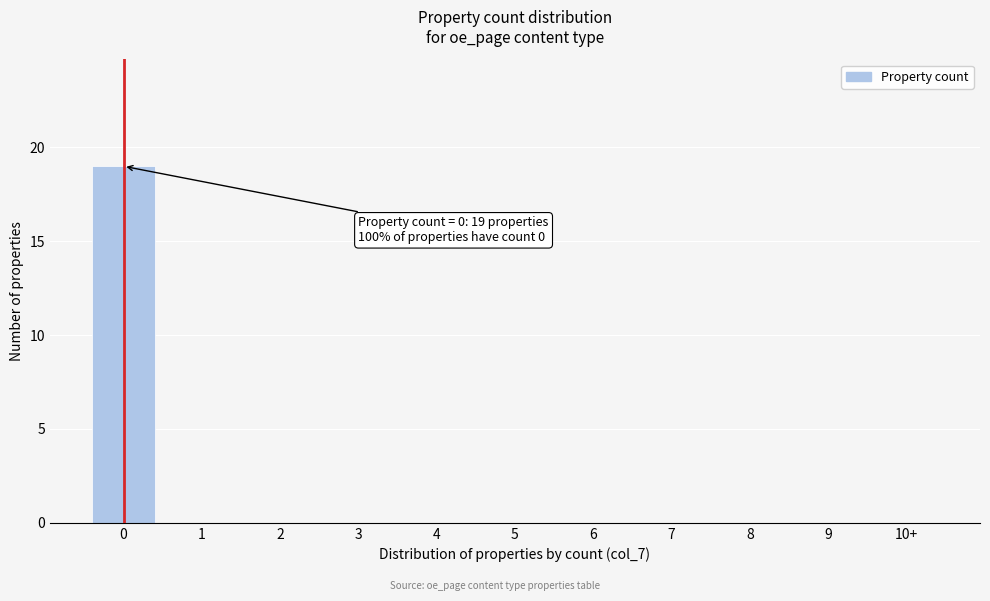

Reading left to right, list all the values displayed in this chart.

0=19	1=0	2=0	3=0	4=0	5=0	6=0	7=0	8=0	9=0	10+=0